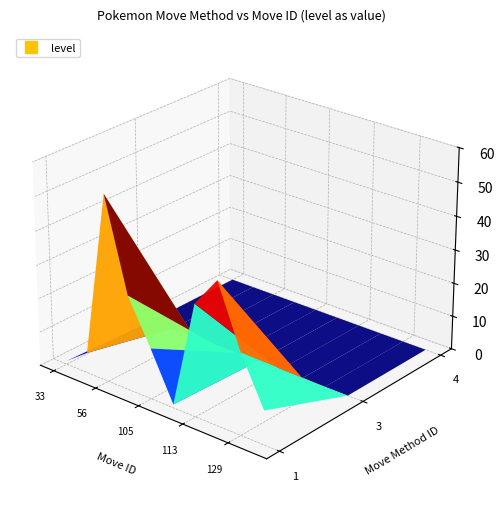

Reading left to right, what are all the values shown in this chart?

1: 1	6	55	28	15	1	33	42	24	10
3: 0	0	0	0	0	0	0	0	0	0
4: 0	0	0	0	0	0	0	0	0	0